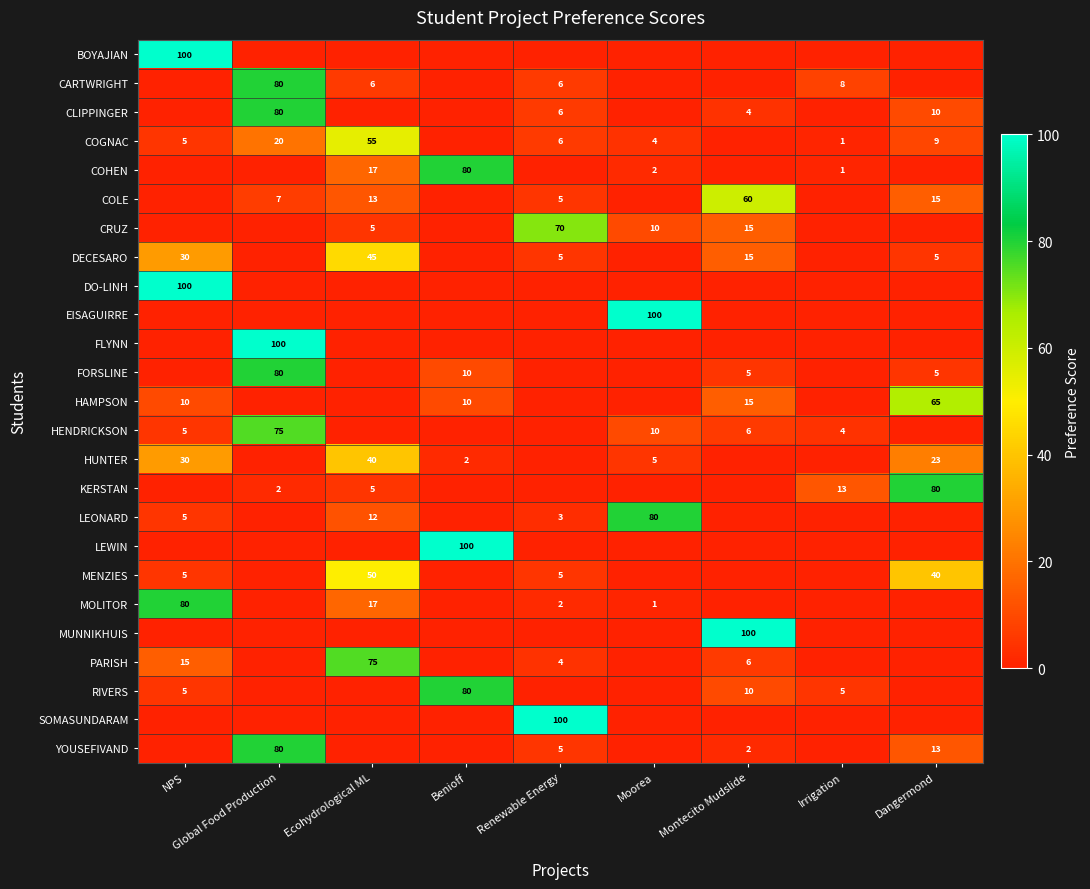

At which category is the sum across all series the highest?

Global Food Production